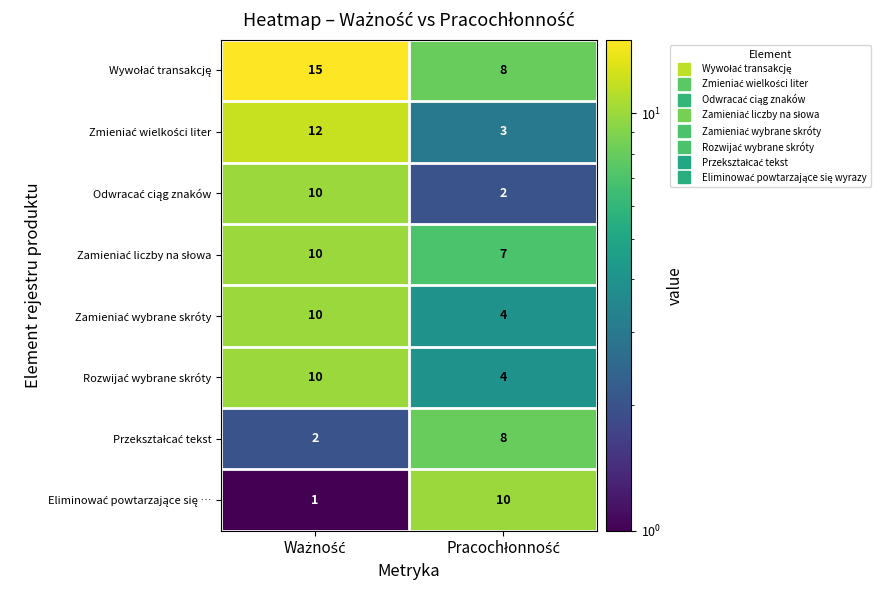

Between Ważność and Pracochłonność, which series saw the biggest shift?

Zmieniać wielkości liter